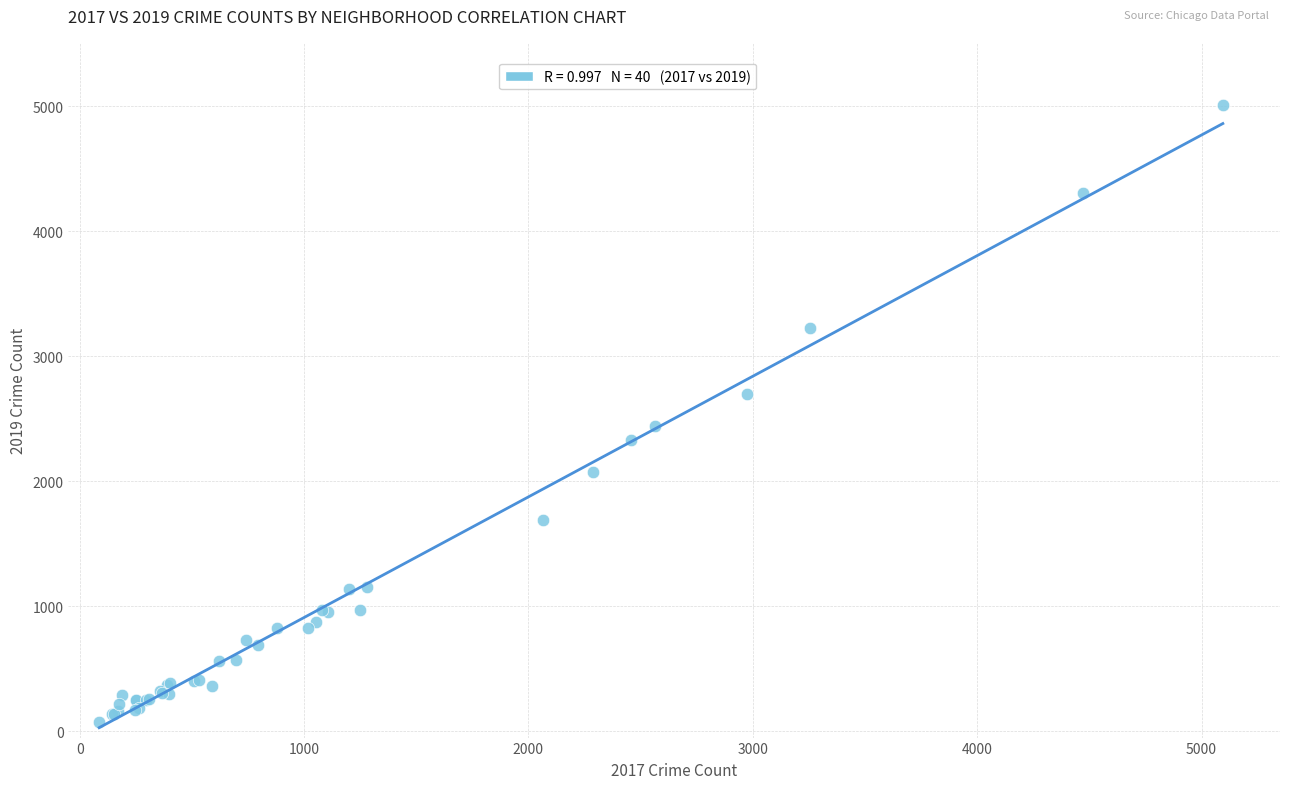

What Y value in the scatter plot is closest to 2542?

2441